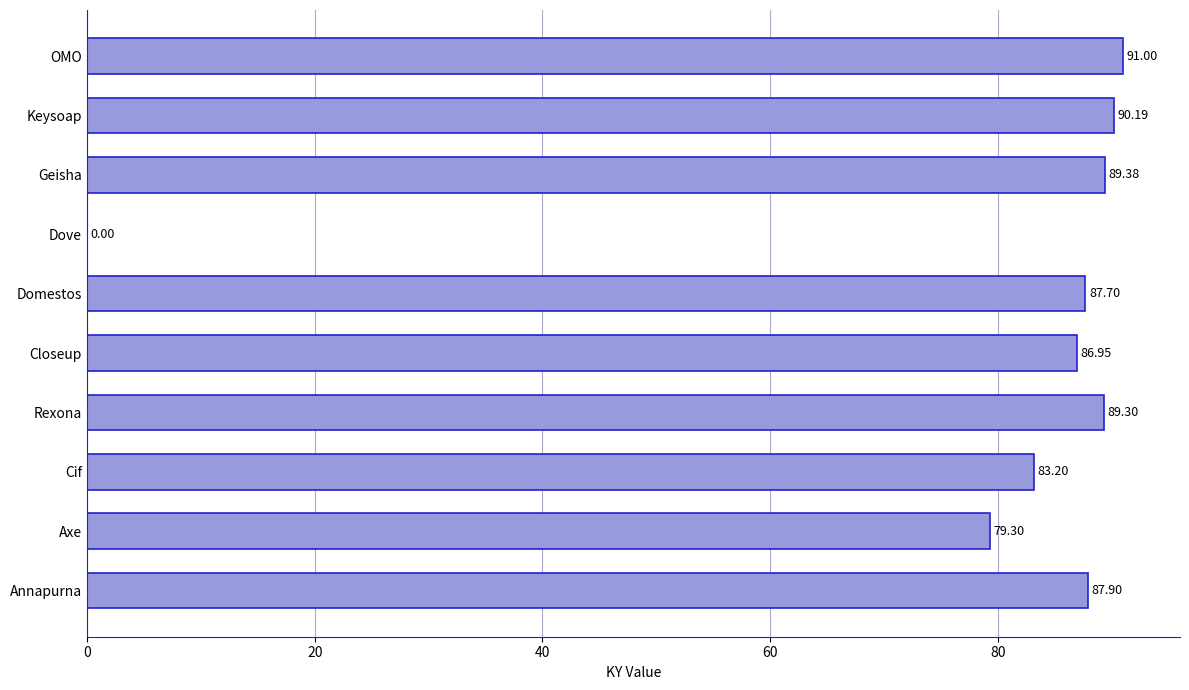

What is the sum of all values?

784.9